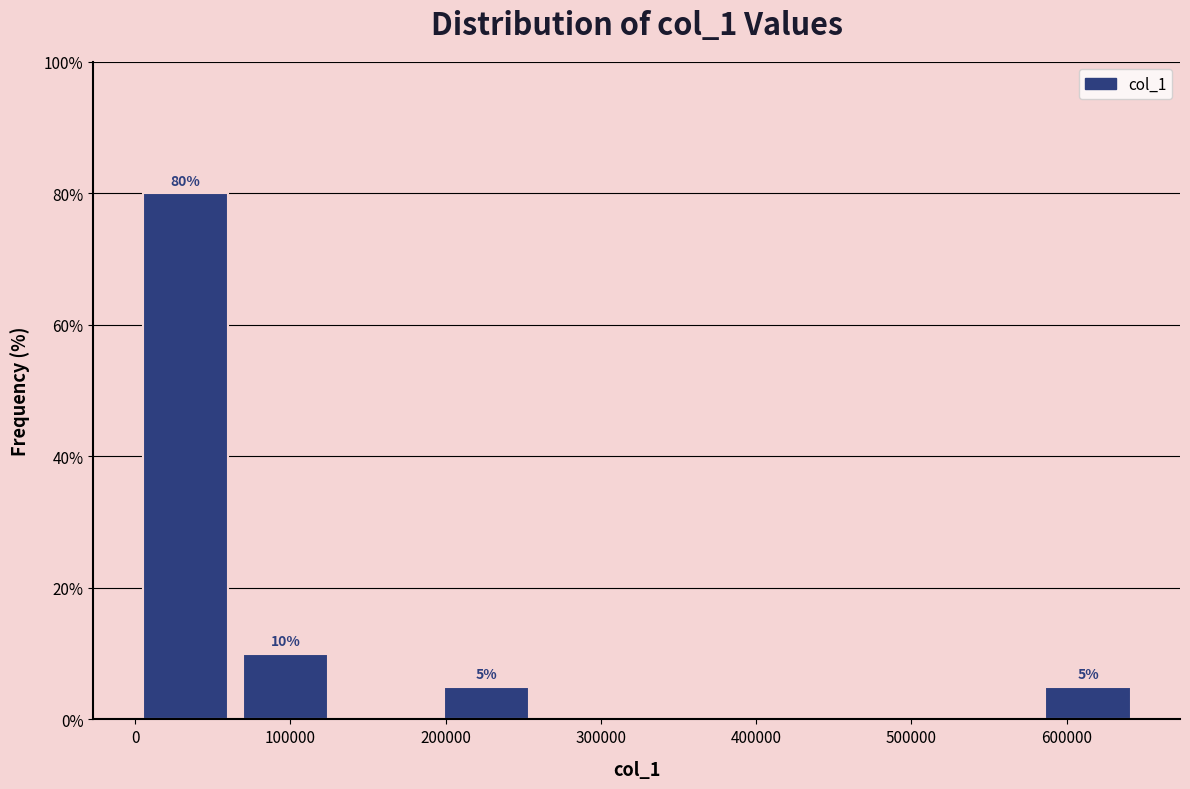

Over which range of the x-axis is the bar tallest?

0 to 60000